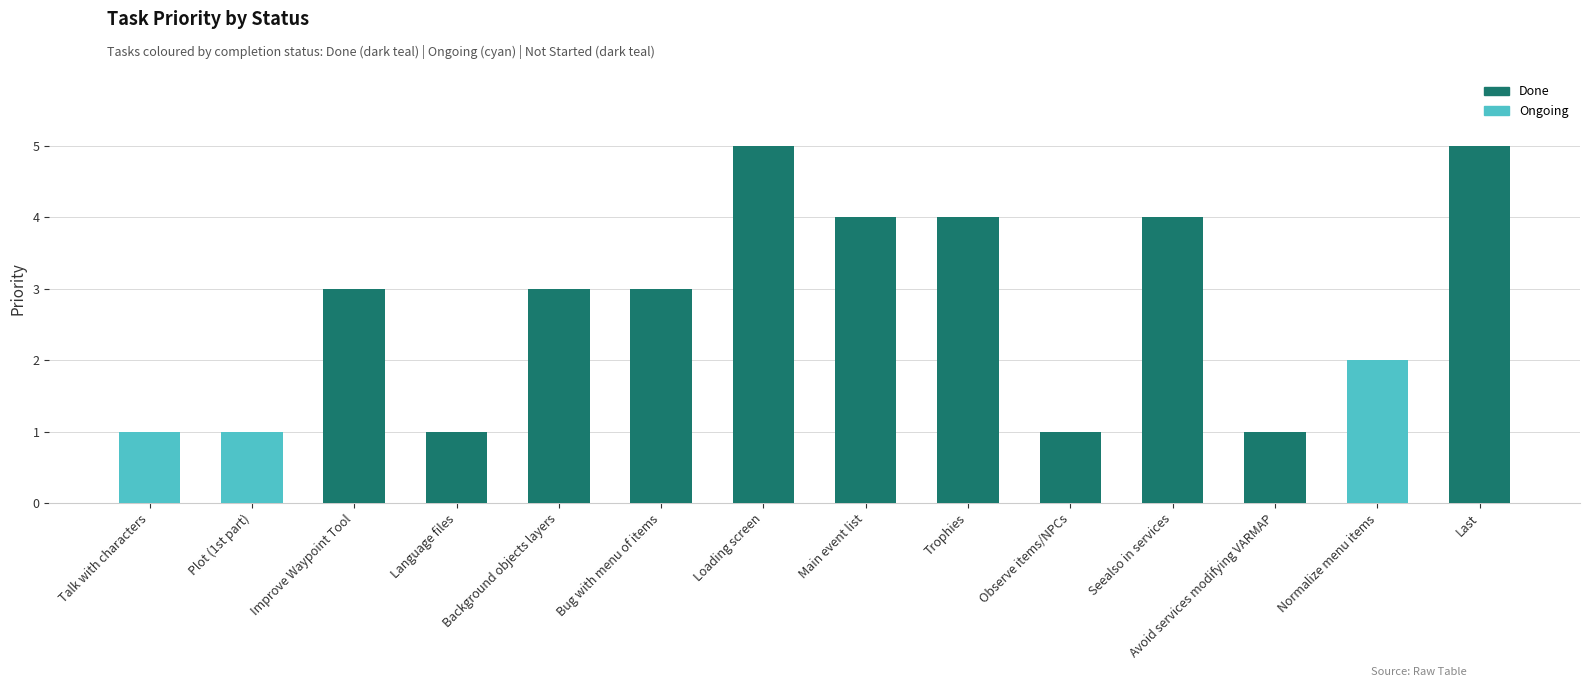

What is the greatest value displayed?

5